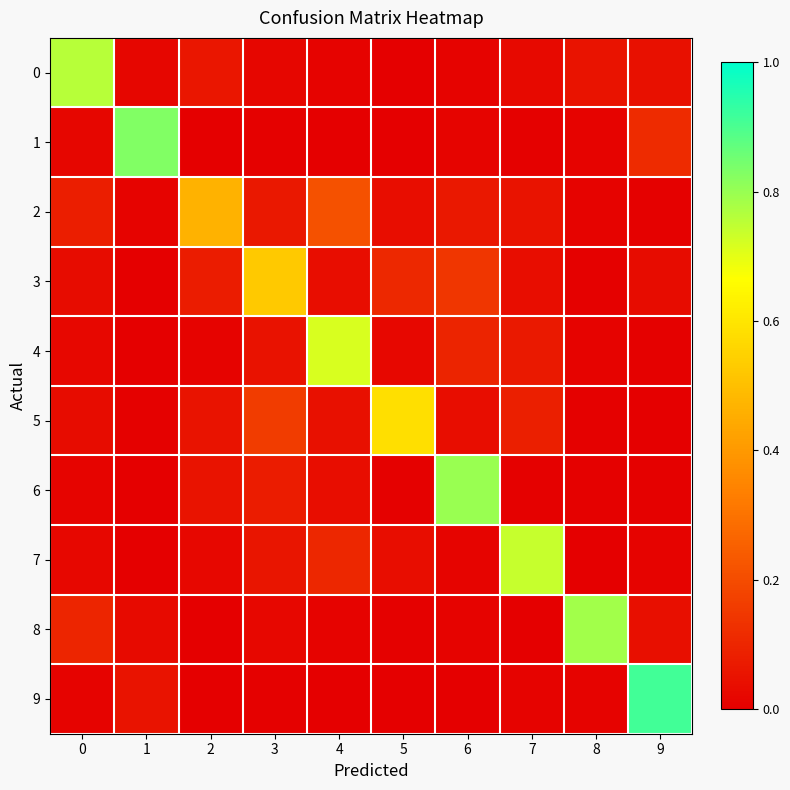

Which series changed the most between 3 and 5?

5